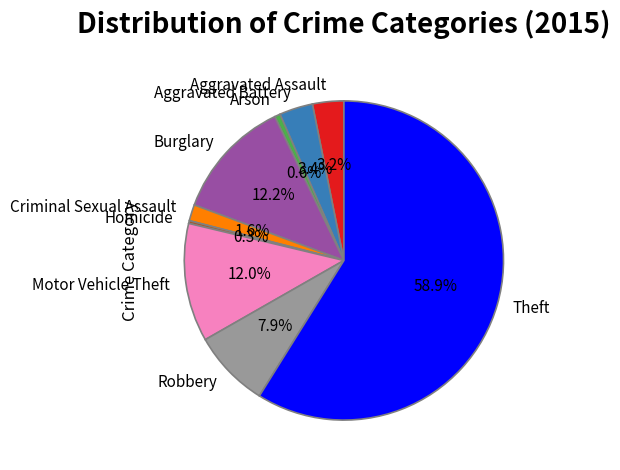

Which category has the biggest portion of the pie?

Theft